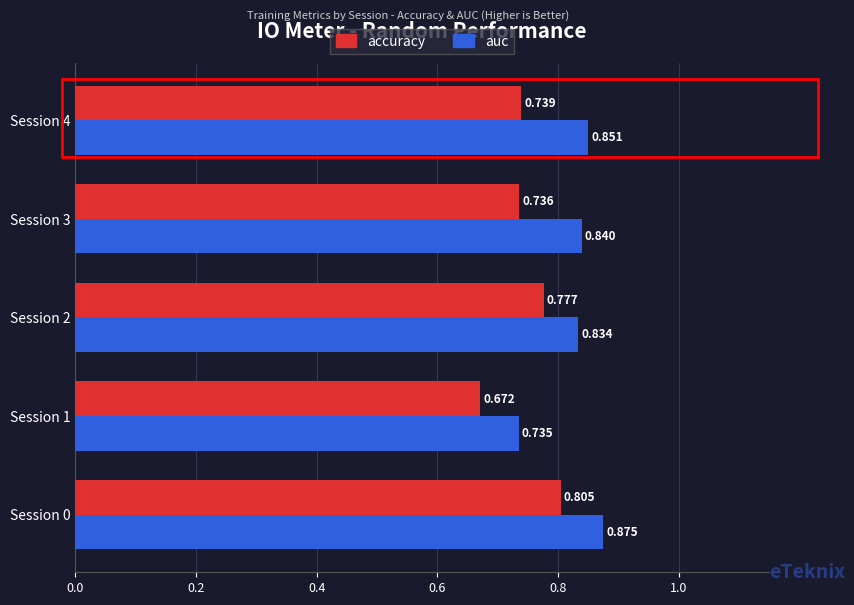

Rank the series by their average value, from highest to lowest.

auc, accuracy